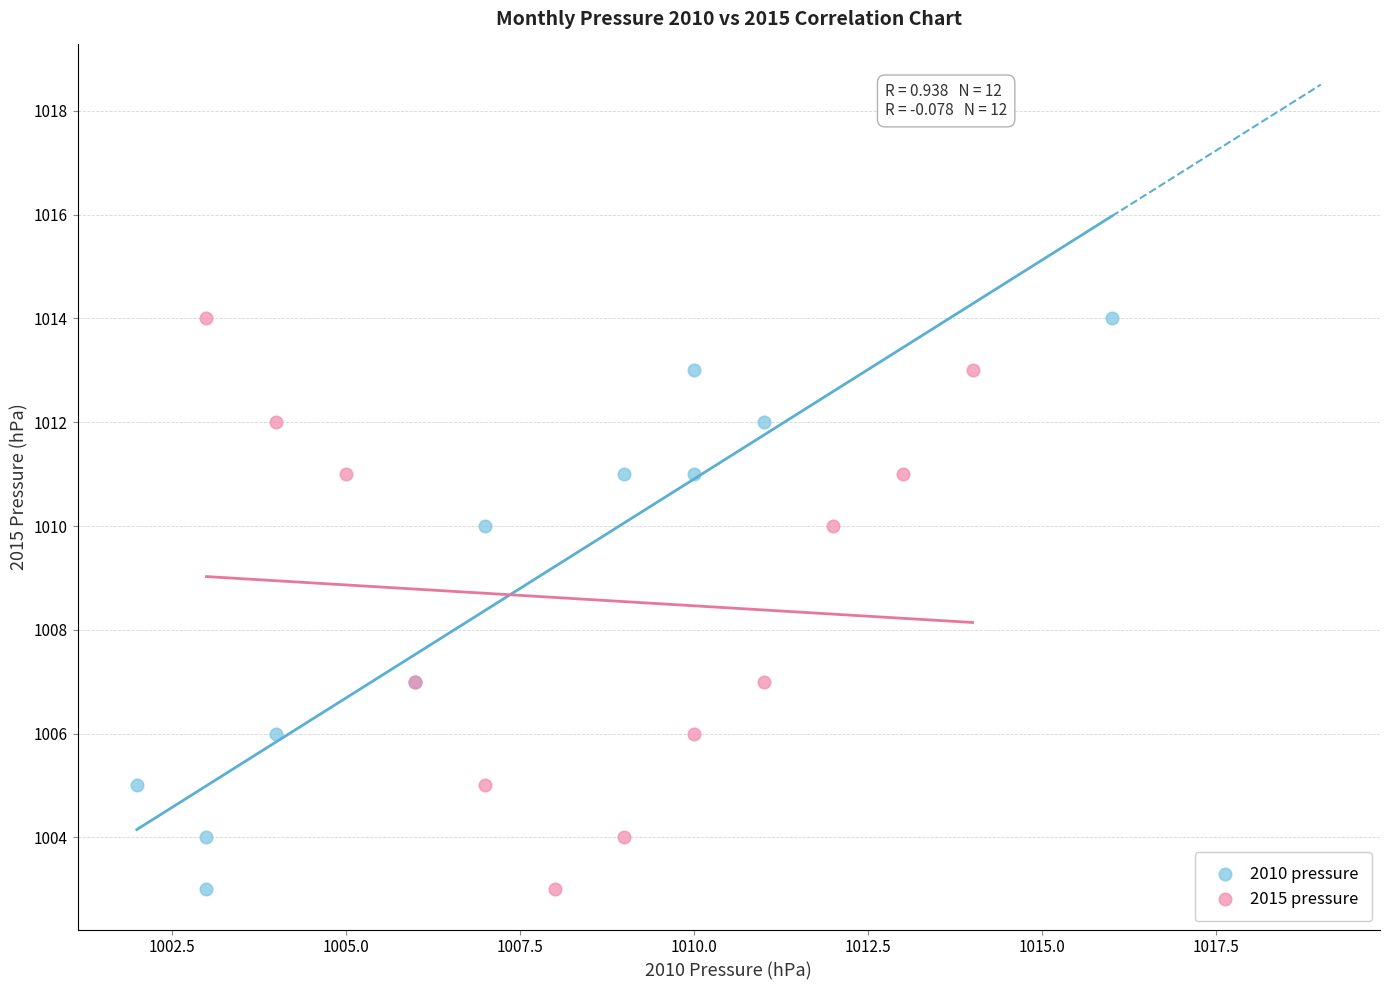

What are all the series names shown in the legend?

2010 pressure, 2015 pressure